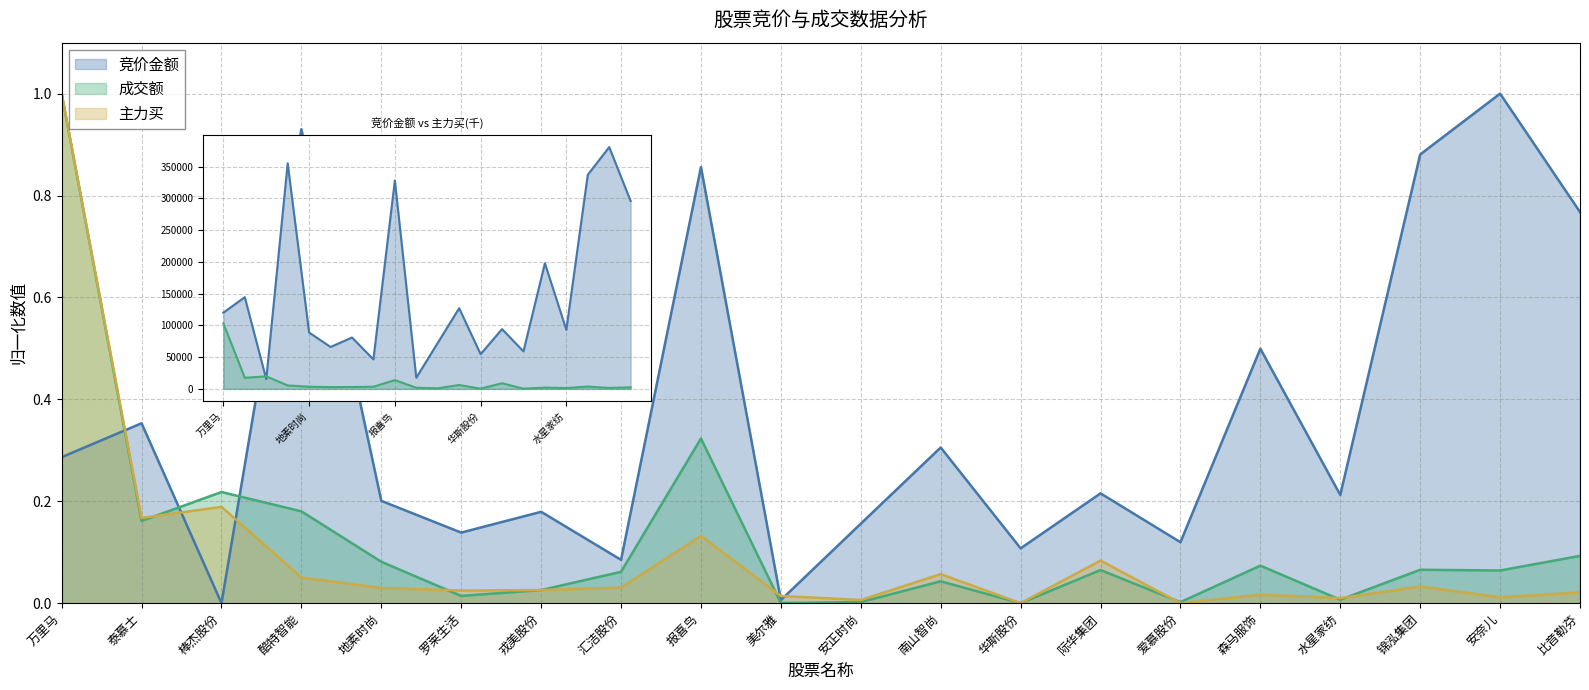

How many values in the 竞价金额 series exceed 0?

19